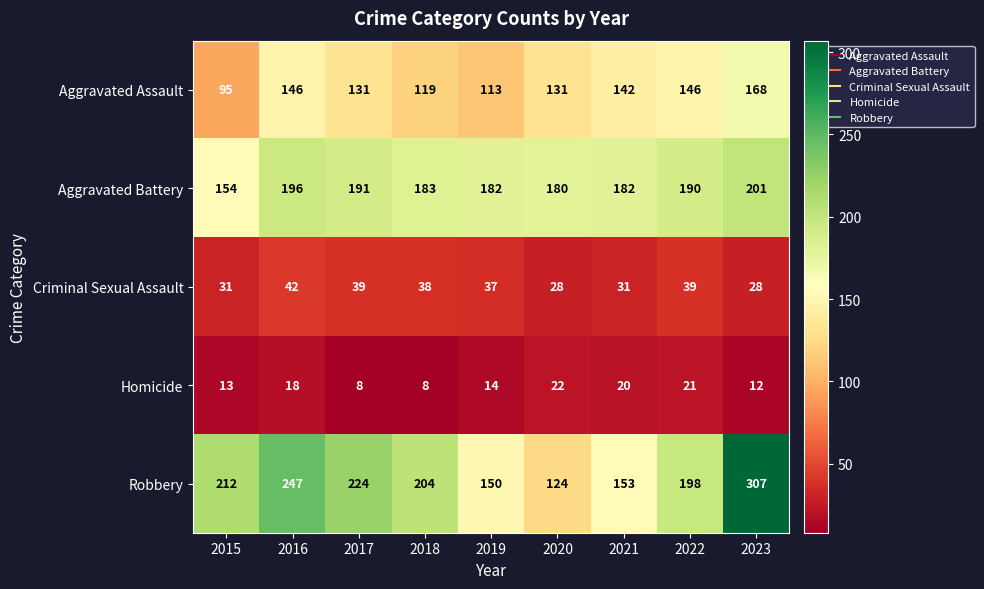

What is the smallest value displayed?

8